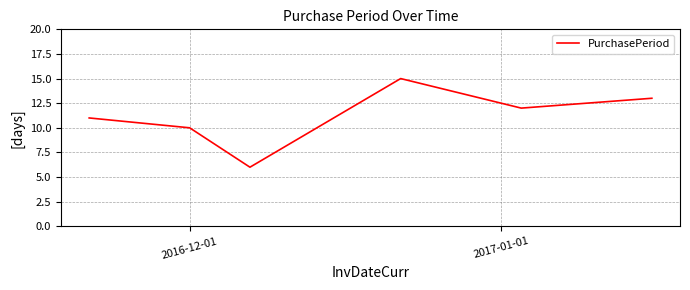

What is the smallest value displayed?

6